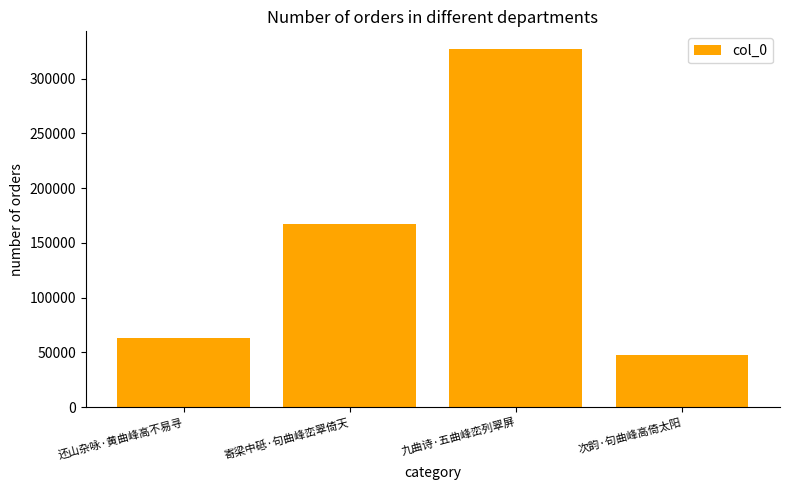

True or false: the data shows 74802 at 次韵·句曲峰高倚太阳.

False